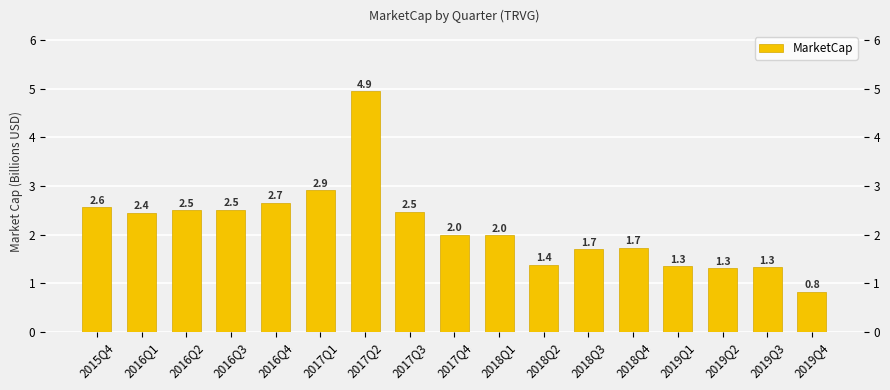

How many series are shown in this chart?

1